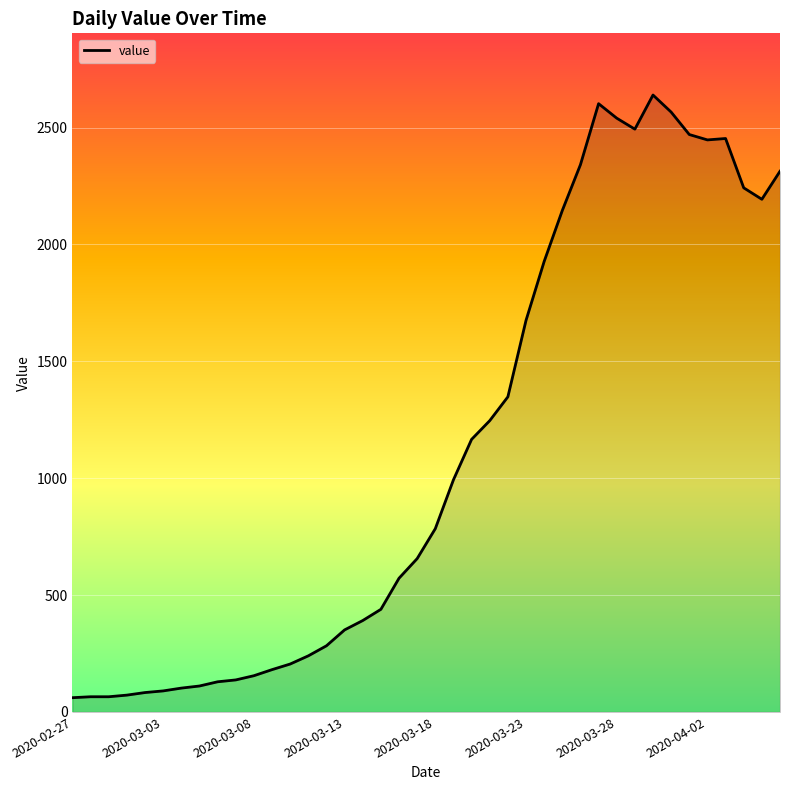

What is the maximum value shown in the chart?

2639